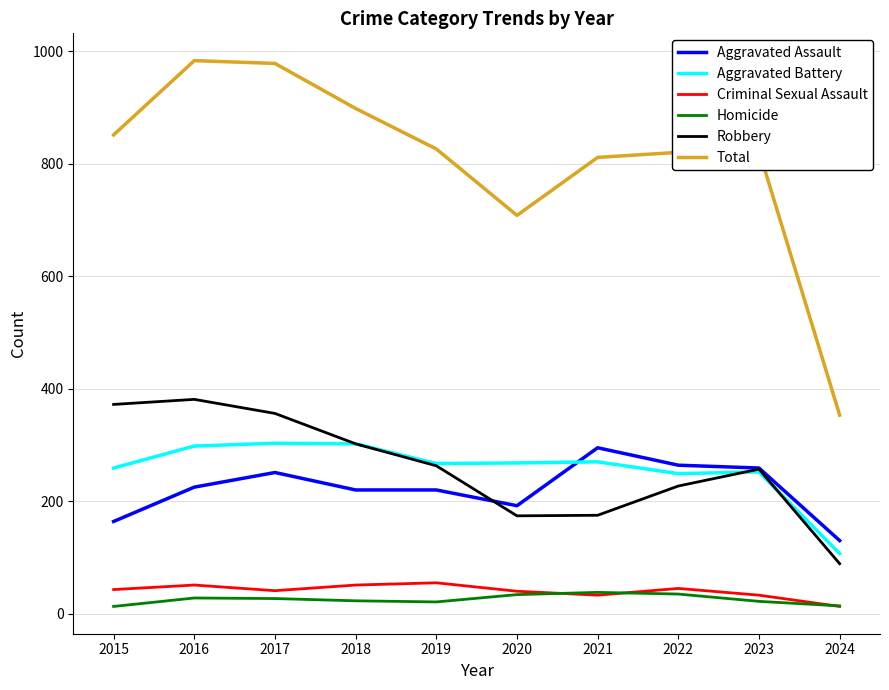

How many lines are shown in the chart?

6